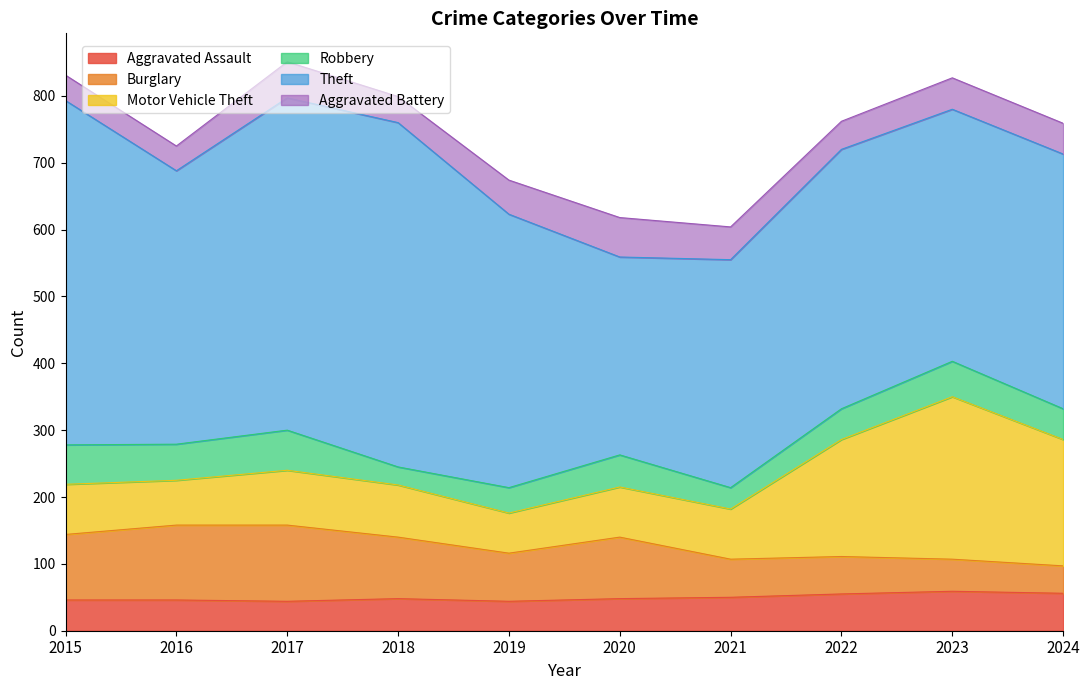

Reading left to right, extract all data points from this chart.

Aggravated Assault: 46	46	44	48	44	48	50	55	59	56
Burglary: 98	112	114	92	72	92	57	56	48	41
Motor Vehicle Theft: 75	67	82	78	60	75	75	175	243	189
Robbery: 59	54	60	27	38	48	32	46	53	46
Theft: 515	409	497	515	409	296	341	388	377	381
Aggravated Battery: 38	37	54	39	51	59	49	42	47	46